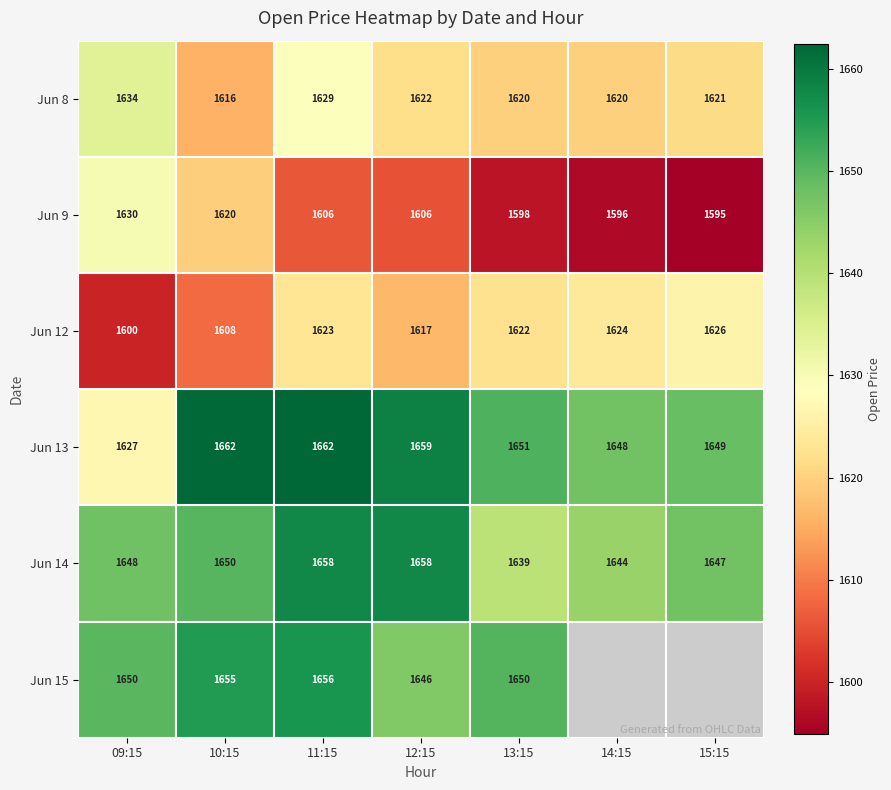

Is the value of Jun 14 at 14:15 greater than the value of Jun 8 at 15:15?

Yes